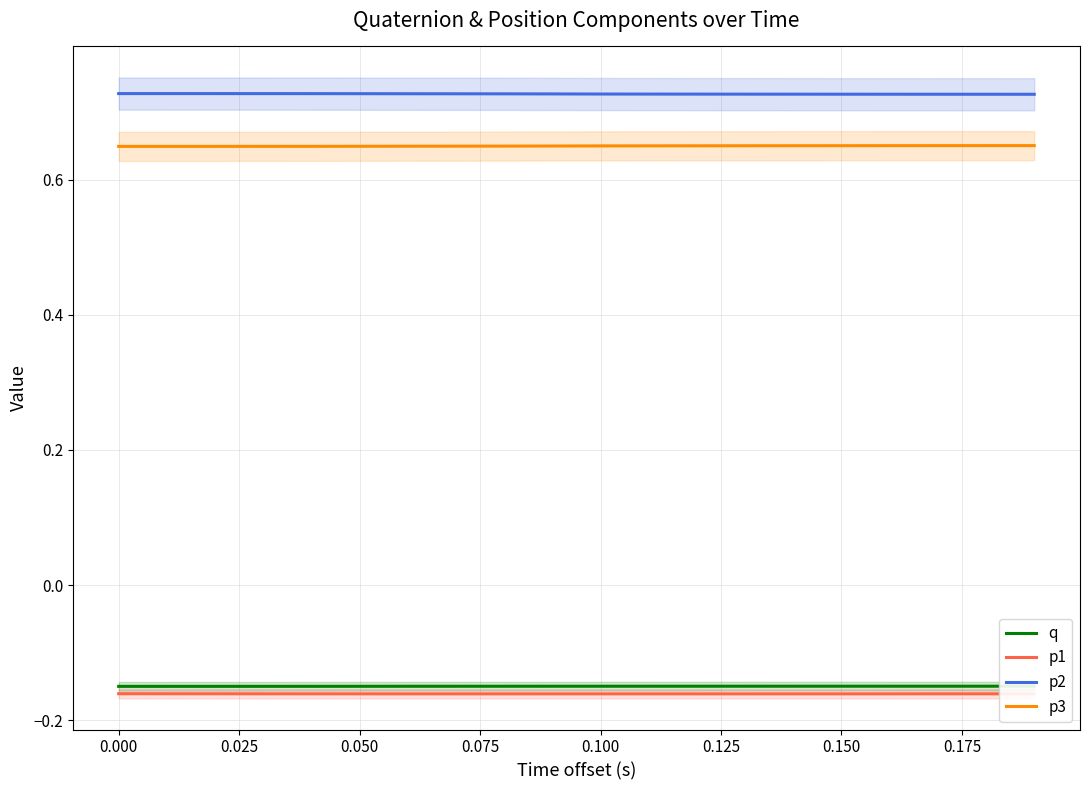

The value of p1 at 0.150 is -0.1. True or false?

False